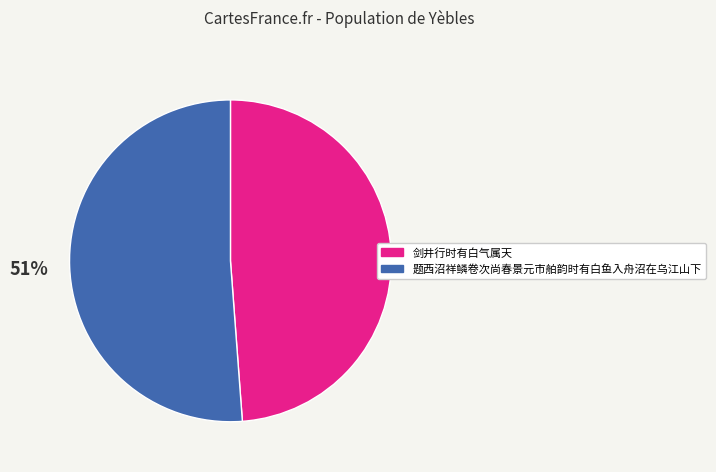

Which slice is the largest?

题西沼祥鳞卷次尚春景元市舶韵时有白鱼入舟沼在乌江山下